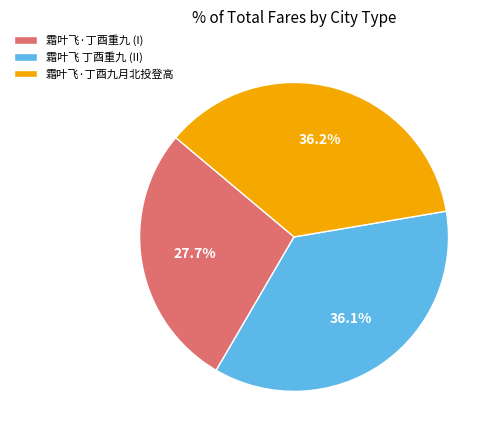

Is there a majority slice in this chart?

No